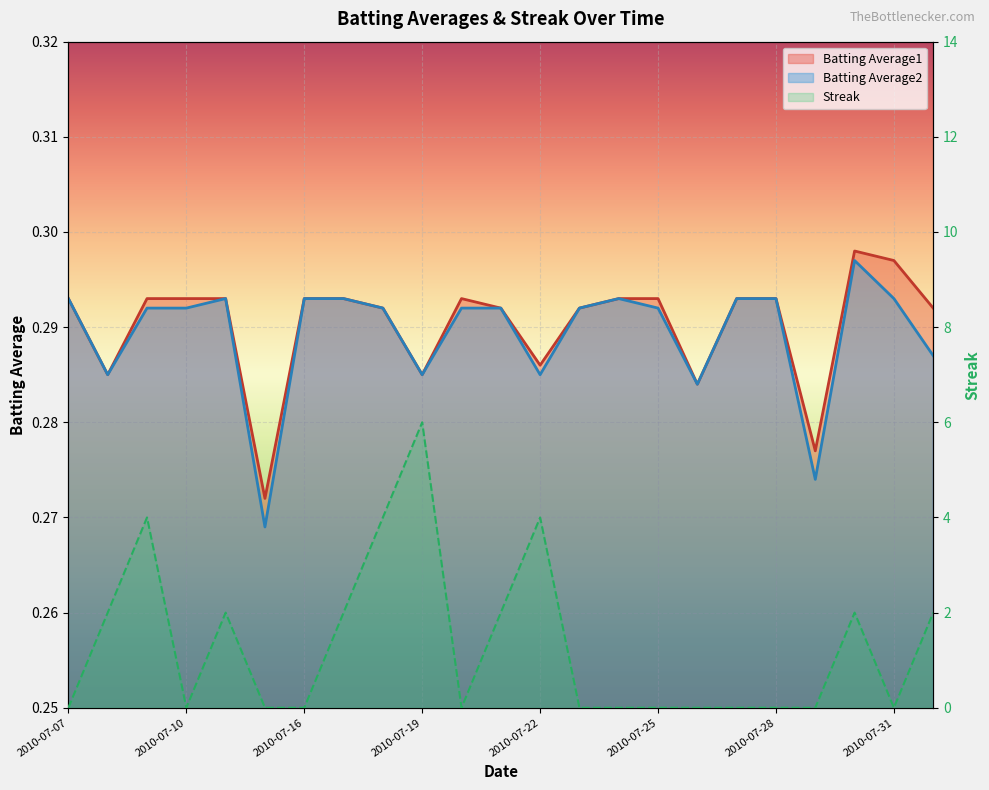

Where is Streak nearest to the value 3?

2010-07-08